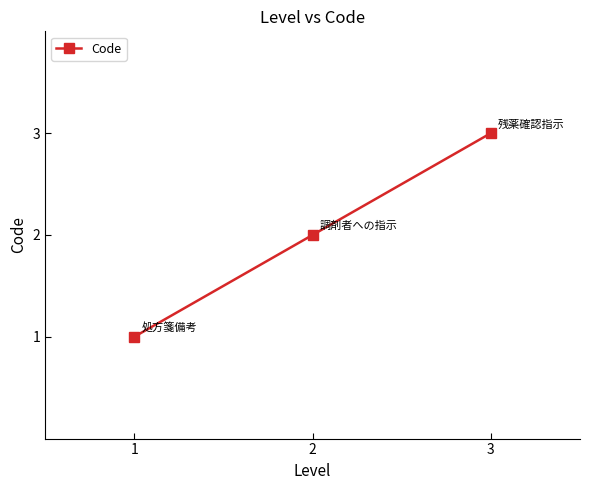

What is the maximum value shown in the chart?

3